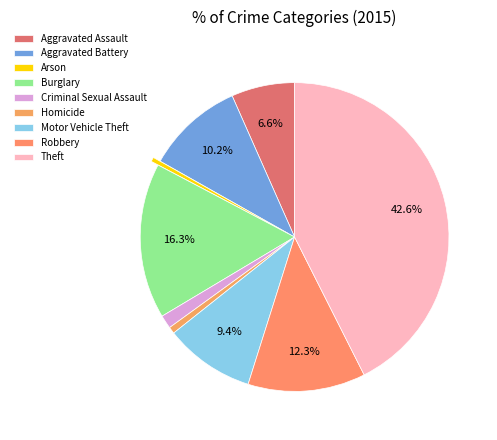

How many slices are in this pie chart?

9